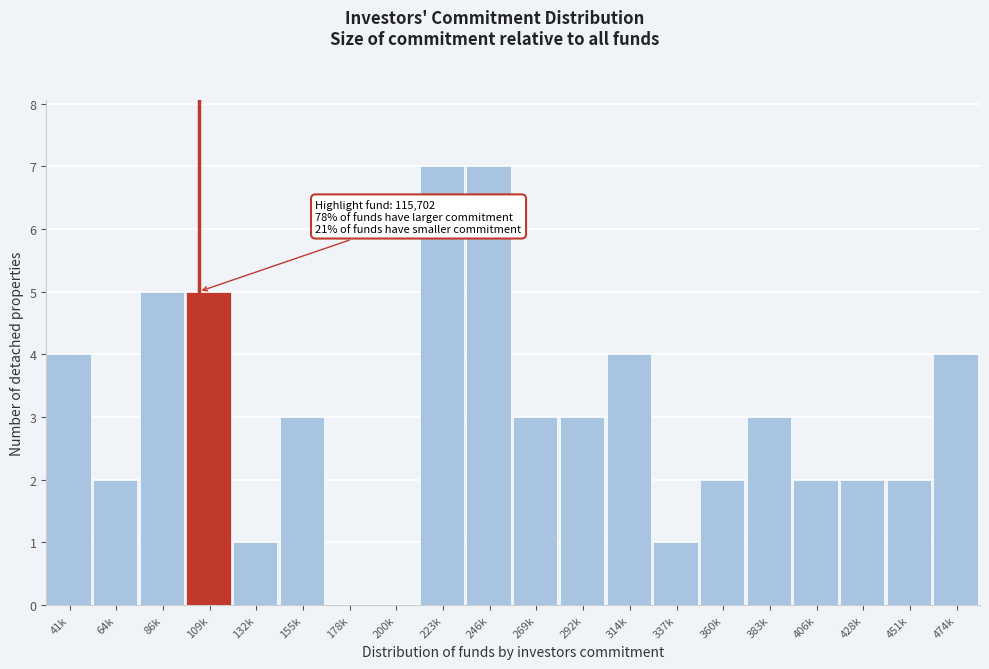

Reading left to right, extract all data points from this chart.

41k=4	64k=2	86k=5	109k=5	132k=1	155k=3	178k=0	200k=0	223k=7	246k=7	269k=3	292k=3	314k=4	337k=1	360k=2	383k=3	406k=2	428k=2	451k=2	474k=4